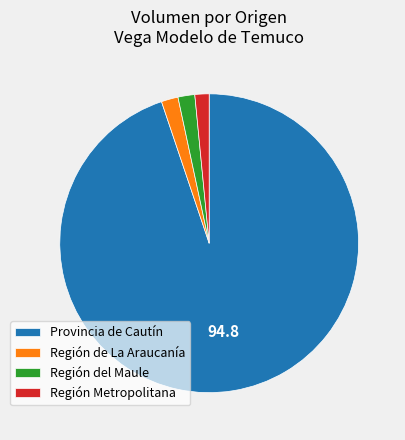

What is the ratio of the value at Región del Maule to the value at Región Metropolitana?

1.2